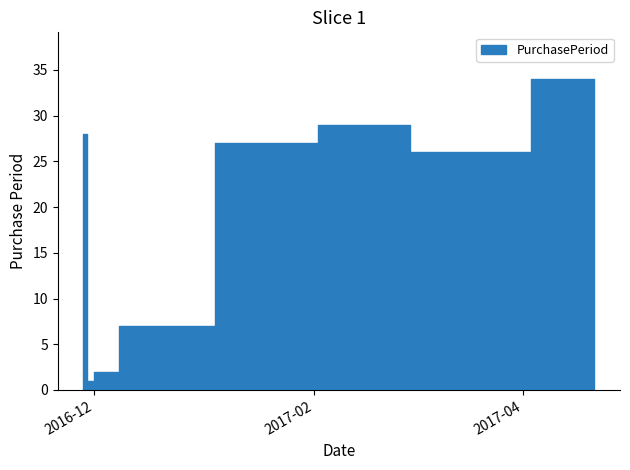

The chart shows a value of 2 at 2016-12. True or false?

True